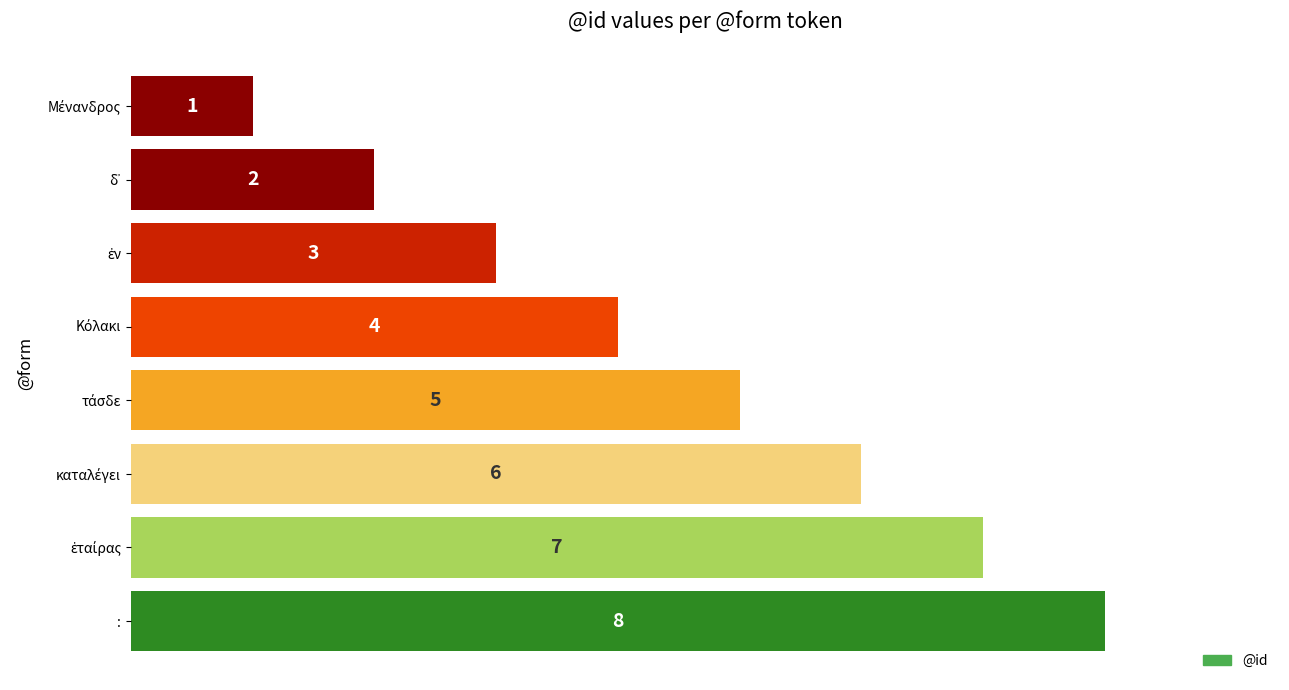

What is the value of the 8th bar from the top?

8